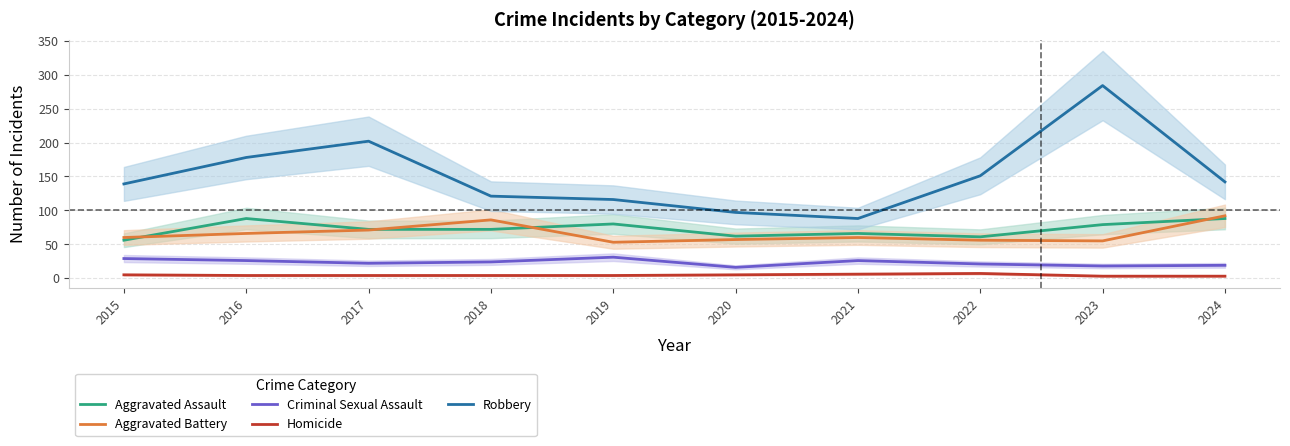

Which series has the largest range (max minus min)?

Robbery